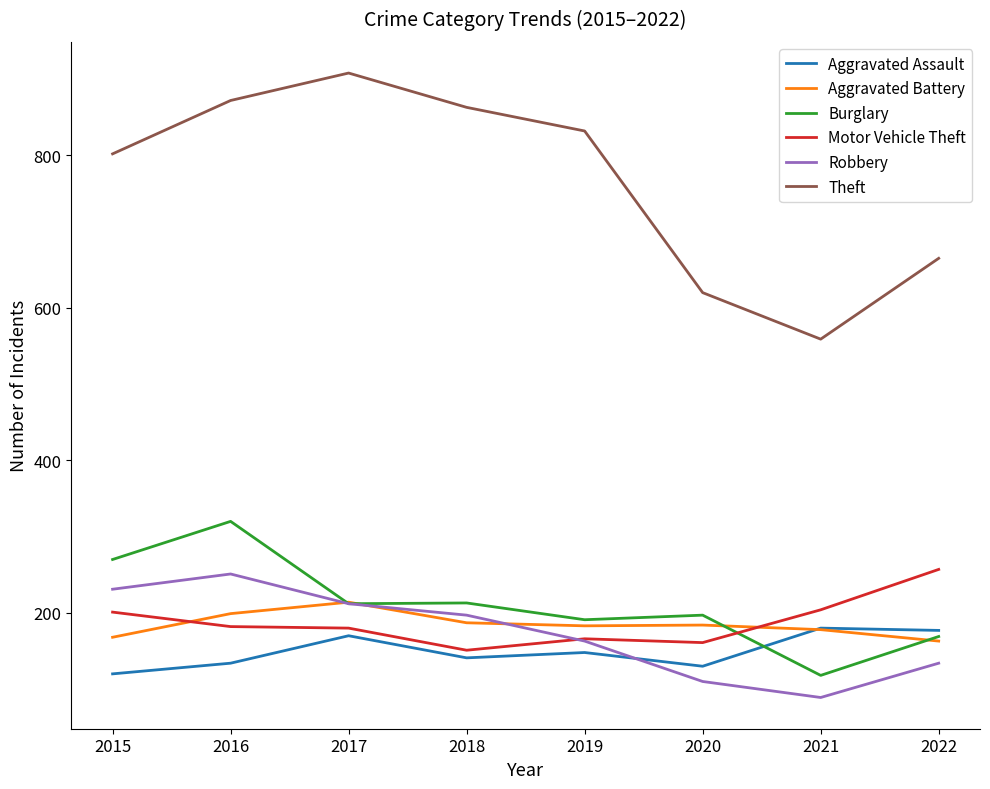

Between 2016 and 2022, which series saw the biggest shift?

Theft